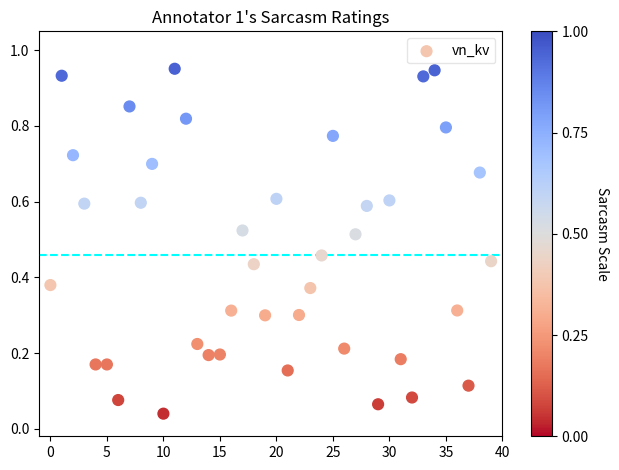

Count the number of points in this scatter plot.

40